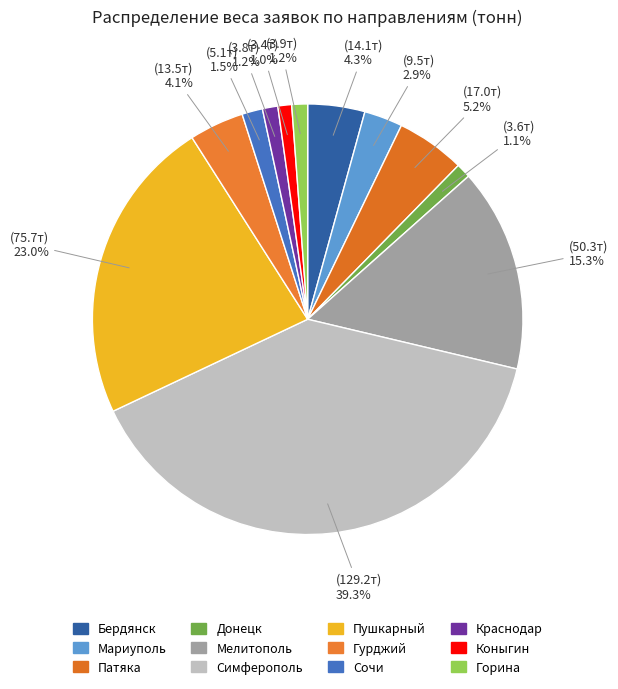

Which slice is the largest?

Симферополь